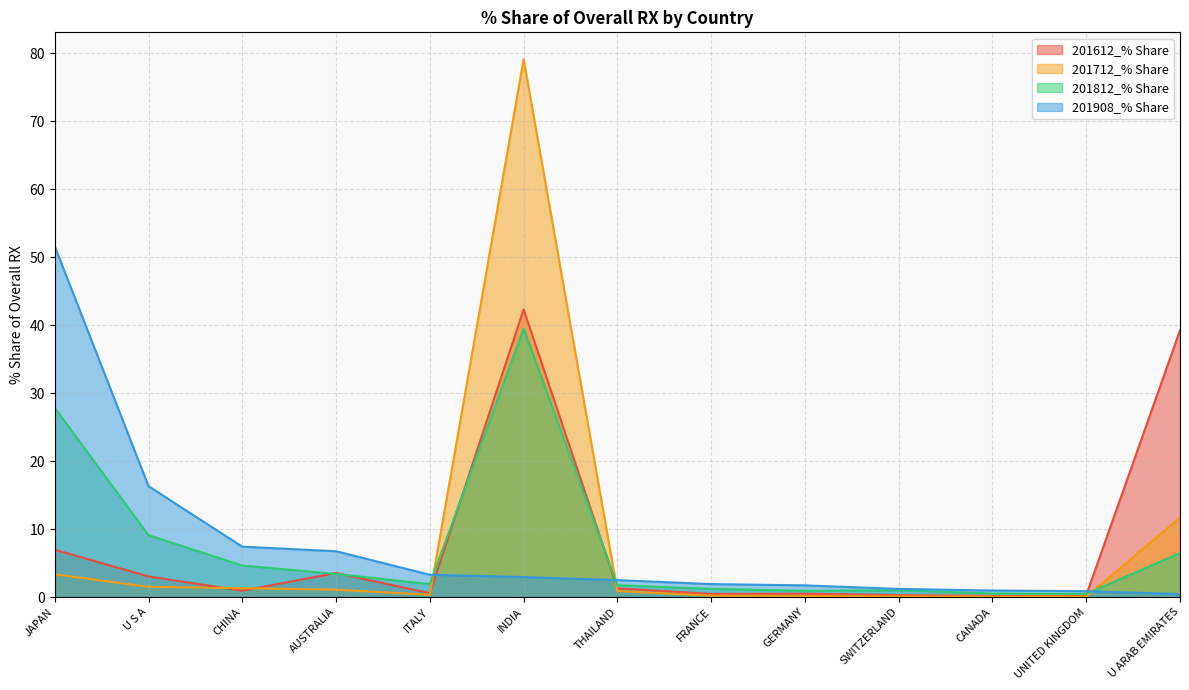

In 201712_% Share, how many points are higher than both neighbors (excluding endpoints)?

1